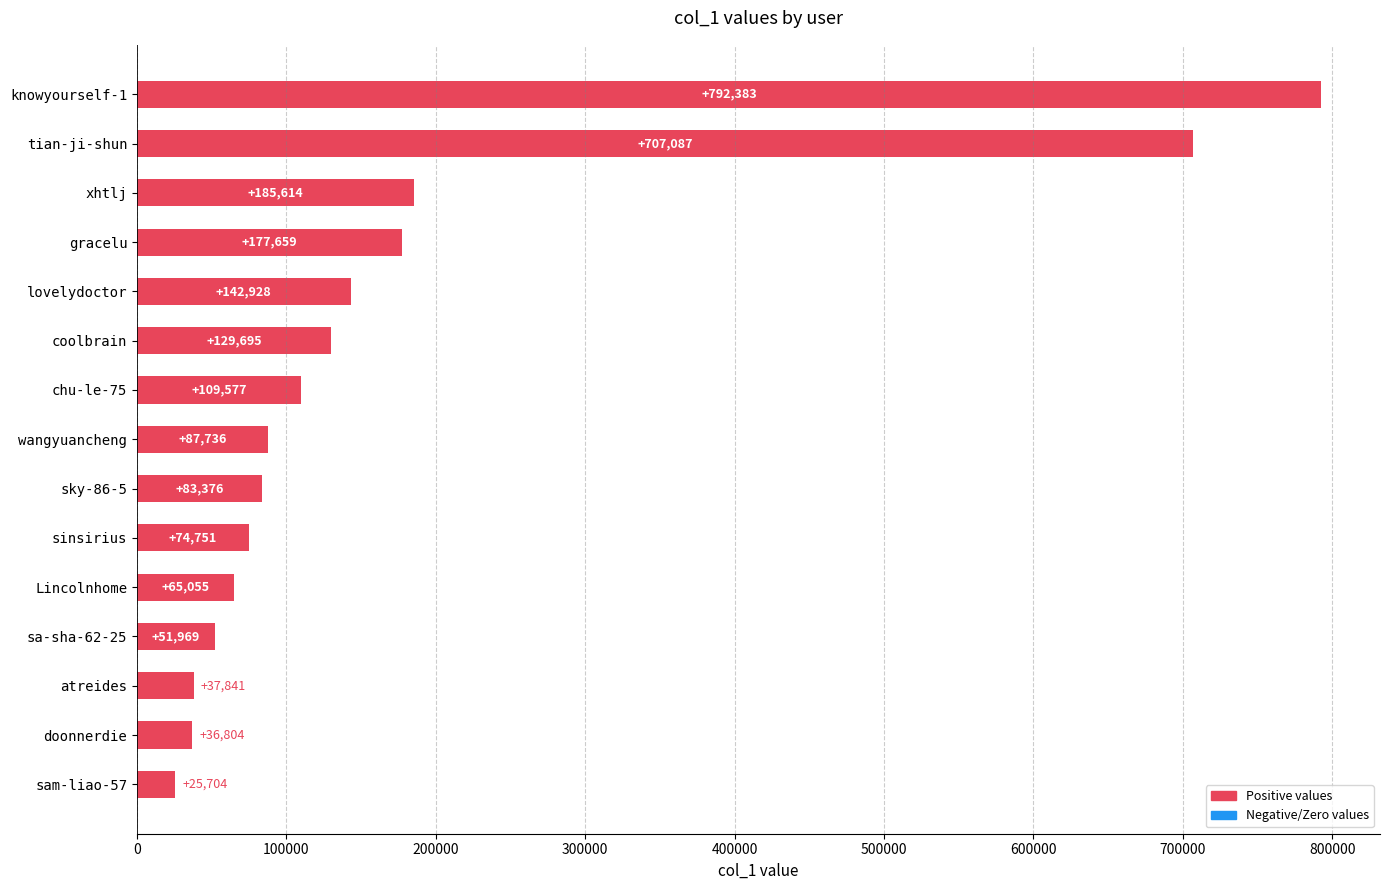

Rank the categories by value from highest to lowest.

knowyourself-1, tian-ji-shun, xhtlj, gracelu, lovelydoctor, coolbrain, chu-le-75, wangyuancheng, sky-86-5, sinsirius, Lincolnhome, sa-sha-62-25, atreides, doonnerdie, sam-liao-57